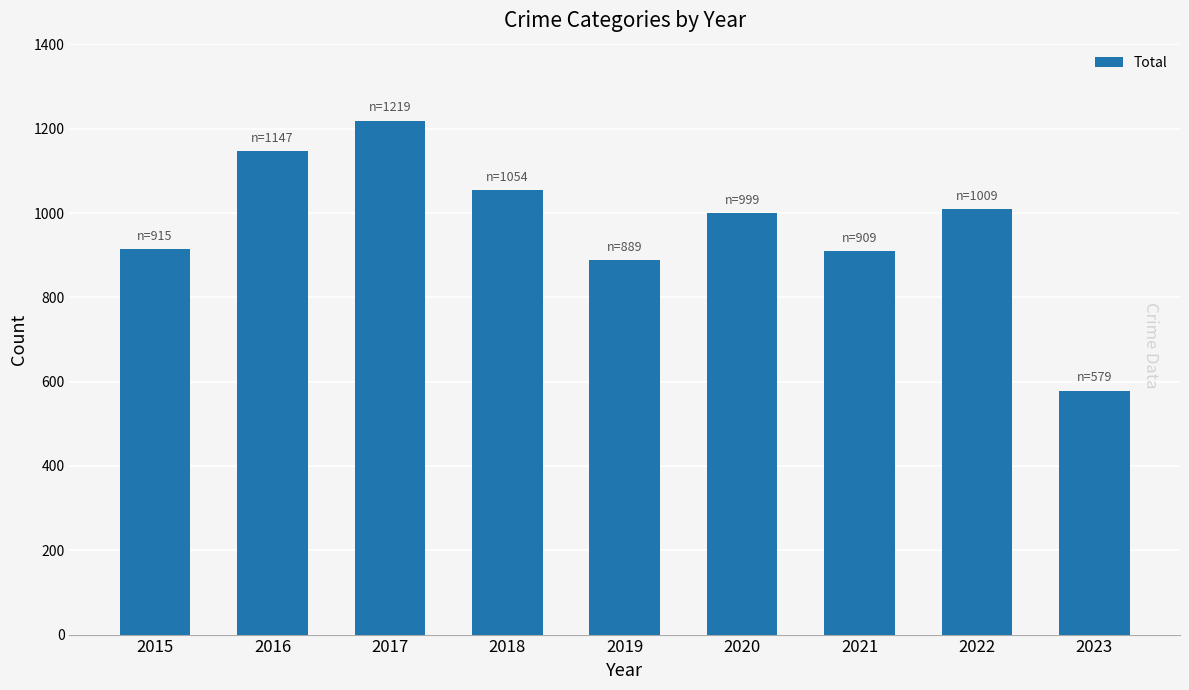

What is the change in value from 2017 to 2023?

-640